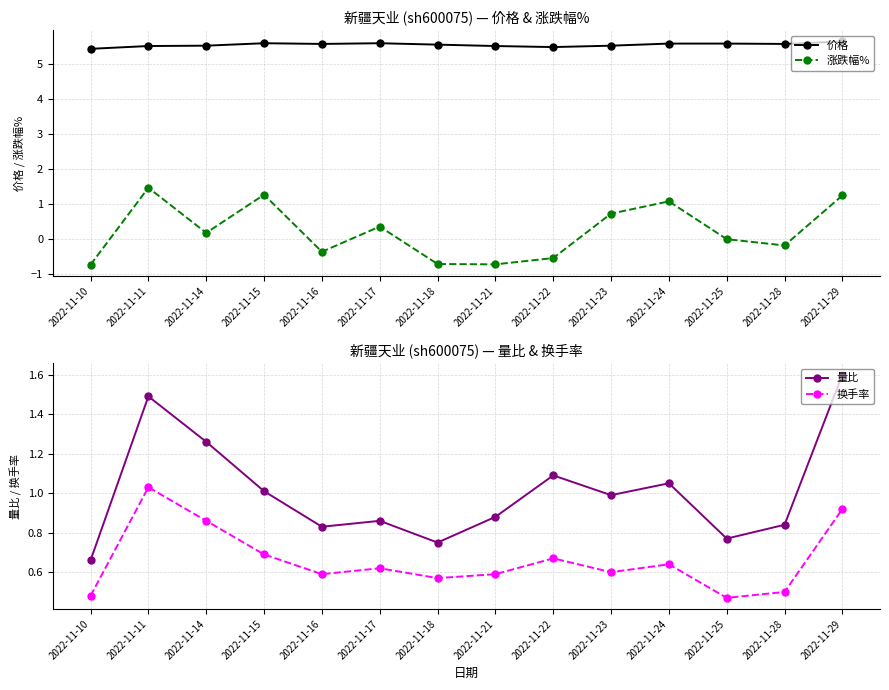

Reading left to right, what are all the values shown in this chart?

价格: 2022-11-10=5.4	2022-11-11=5.5	2022-11-14=5.5	2022-11-15=5.6	2022-11-16=5.6	2022-11-17=5.6	2022-11-18=5.6	2022-11-21=5.5	2022-11-22=5.5	2022-11-23=5.5	2022-11-24=5.6	2022-11-25=5.6	2022-11-28=5.6	2022-11-29=5.7
涨跌幅%: 2022-11-10=-0.7	2022-11-11=1.5	2022-11-14=0.2	2022-11-15=1.3	2022-11-16=-0.4	2022-11-17=0.4	2022-11-18=-0.7	2022-11-21=-0.7	2022-11-22=-0.5	2022-11-23=0.7	2022-11-24=1.1	2022-11-25=0.0	2022-11-28=-0.2	2022-11-29=1.2
量比: 2022-11-10=0.7	2022-11-11=1.5	2022-11-14=1.3	2022-11-15=1.0	2022-11-16=0.8	2022-11-17=0.9	2022-11-18=0.8	2022-11-21=0.9	2022-11-22=1.1	2022-11-23=1.0	2022-11-24=1.1	2022-11-25=0.8	2022-11-28=0.8	2022-11-29=1.6
换手率: 2022-11-10=0.5	2022-11-11=1.0	2022-11-14=0.9	2022-11-15=0.7	2022-11-16=0.6	2022-11-17=0.6	2022-11-18=0.6	2022-11-21=0.6	2022-11-22=0.7	2022-11-23=0.6	2022-11-24=0.6	2022-11-25=0.5	2022-11-28=0.5	2022-11-29=0.9